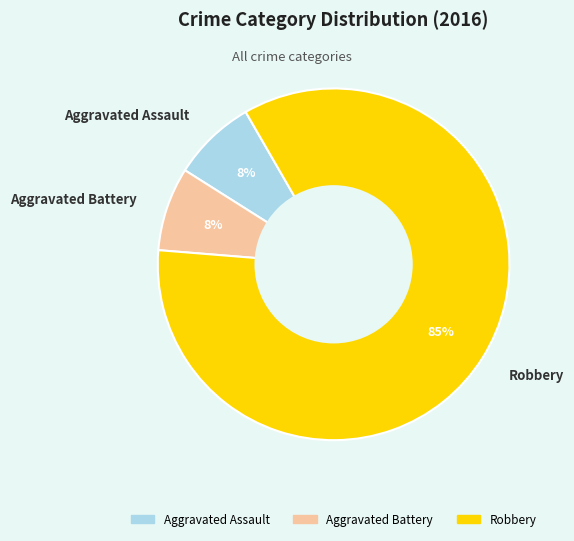

What is the largest slice in the pie chart?

Robbery